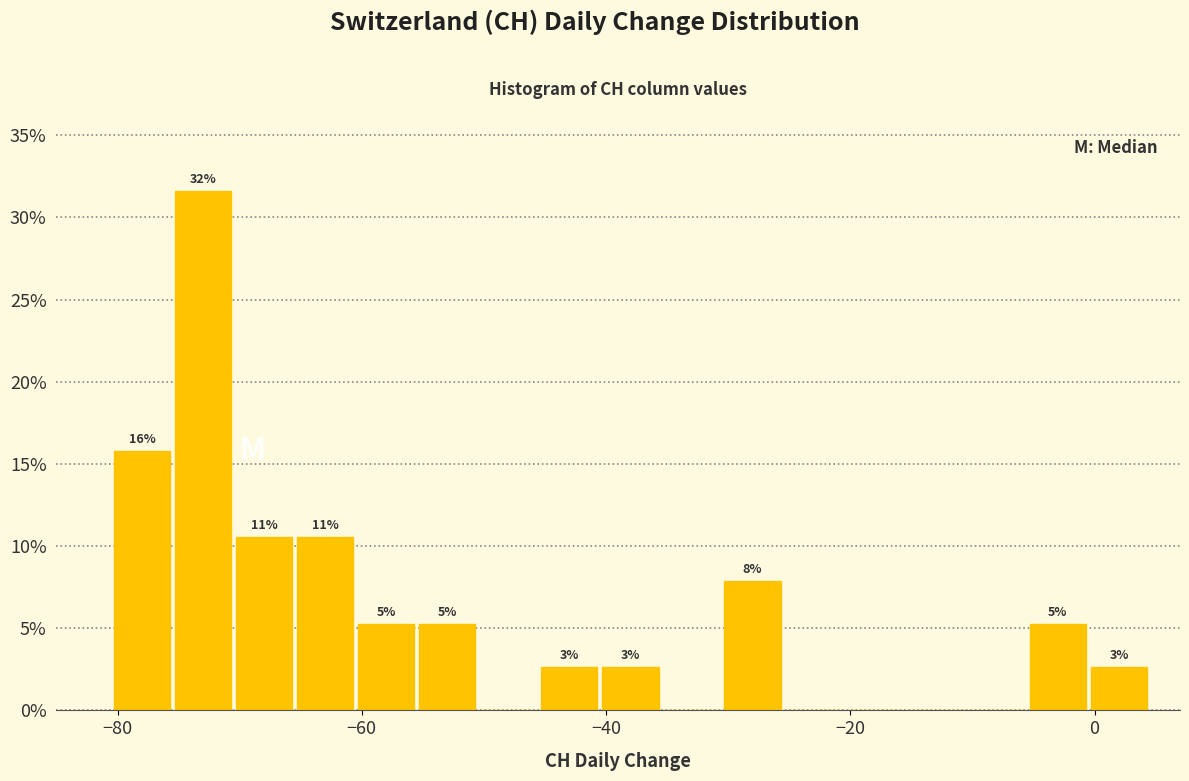

Read against the x-axis, roughly where is the centre of the tallest bar?

-72